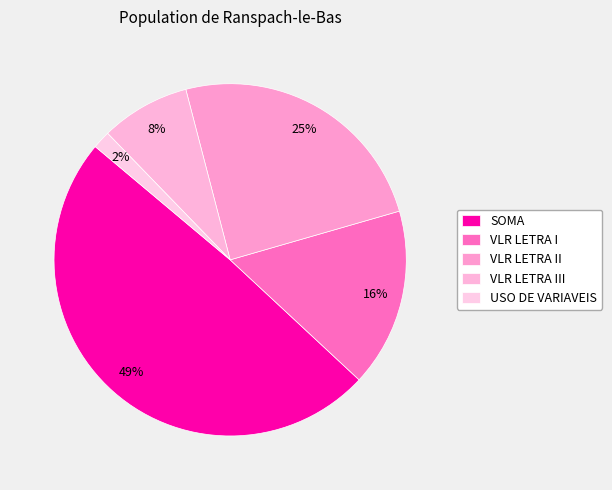

To the nearest percent, what percentage of the pie is VLR LETRA III?

8%